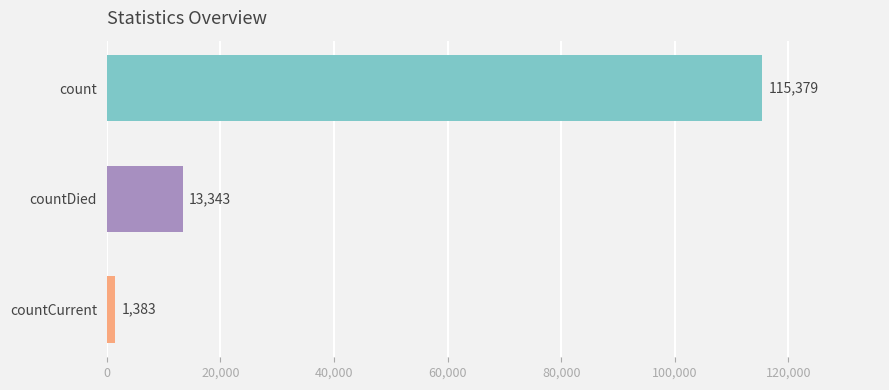

What is the change in value from count to countCurrent?

-113996